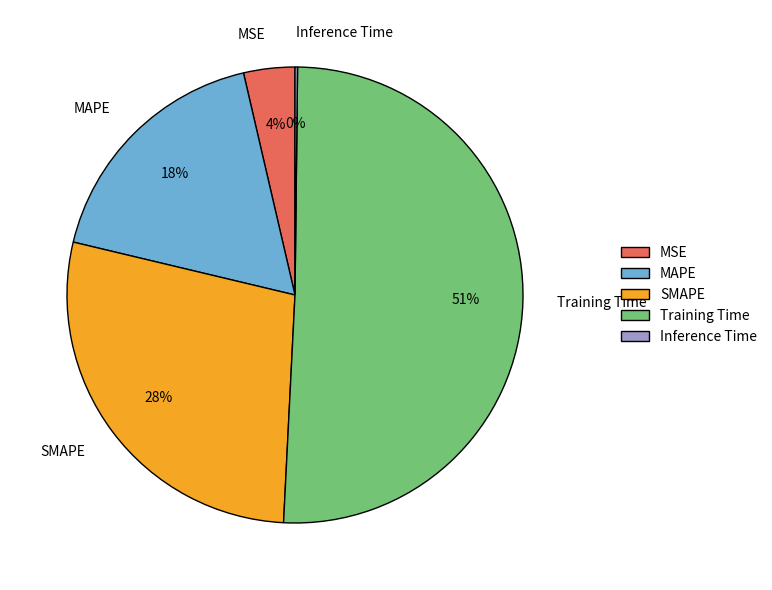

Which has a higher value, MAPE or MSE?

MAPE